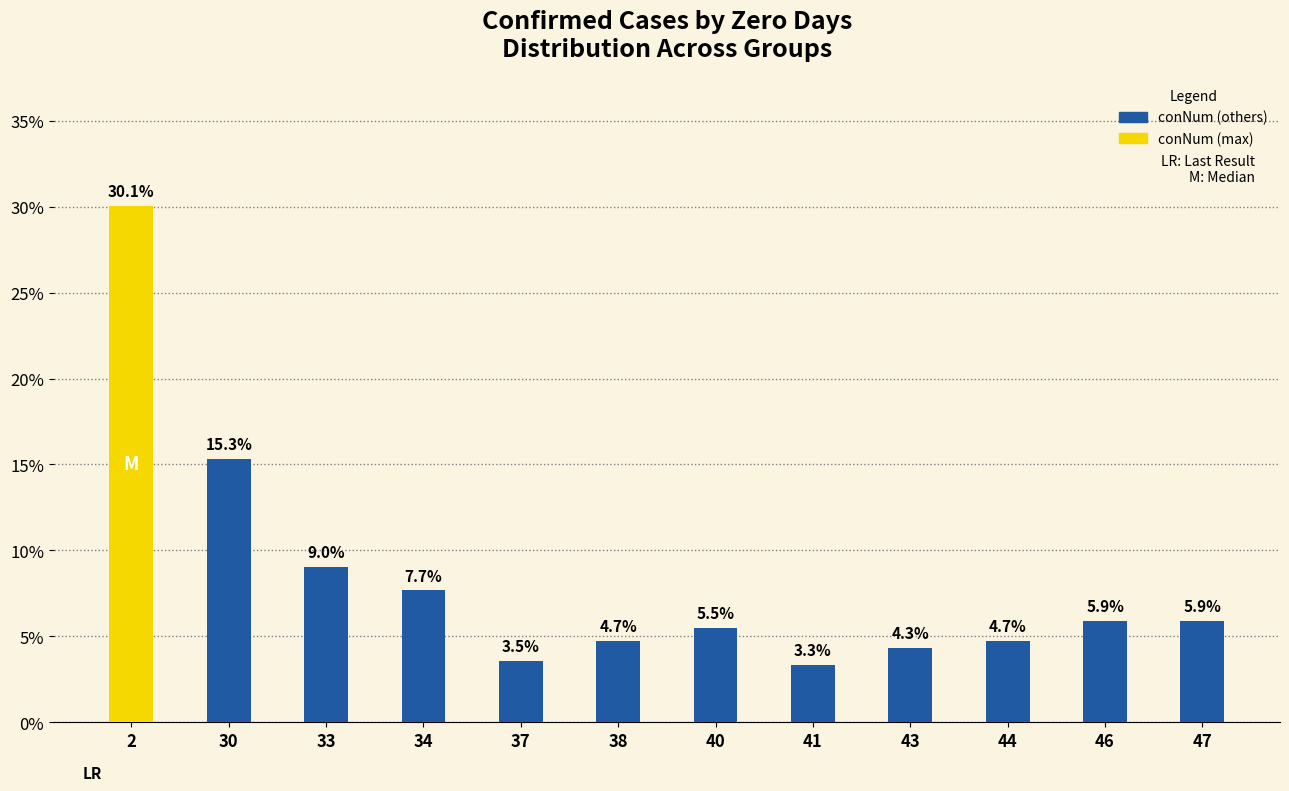

What is the value of the 3rd bar from the left?

9.0